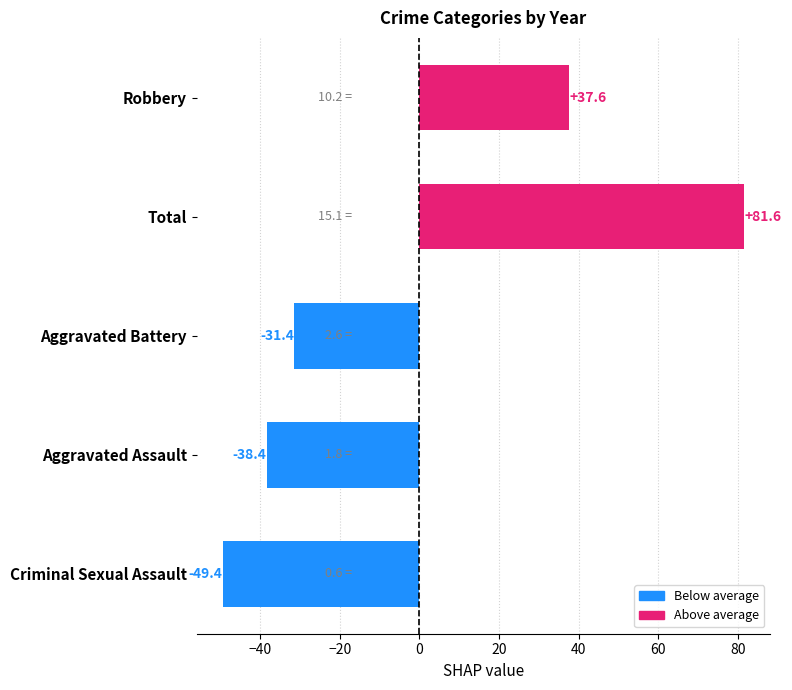

At which category does the chart reach its peak across all series?

Total